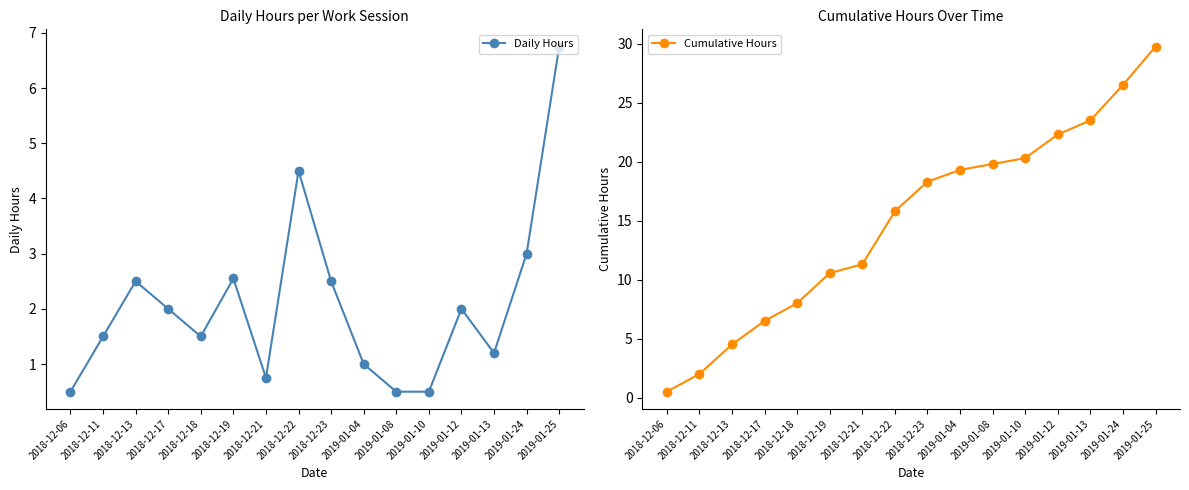

Which series has the largest total across all categories?

Cumulative Hours